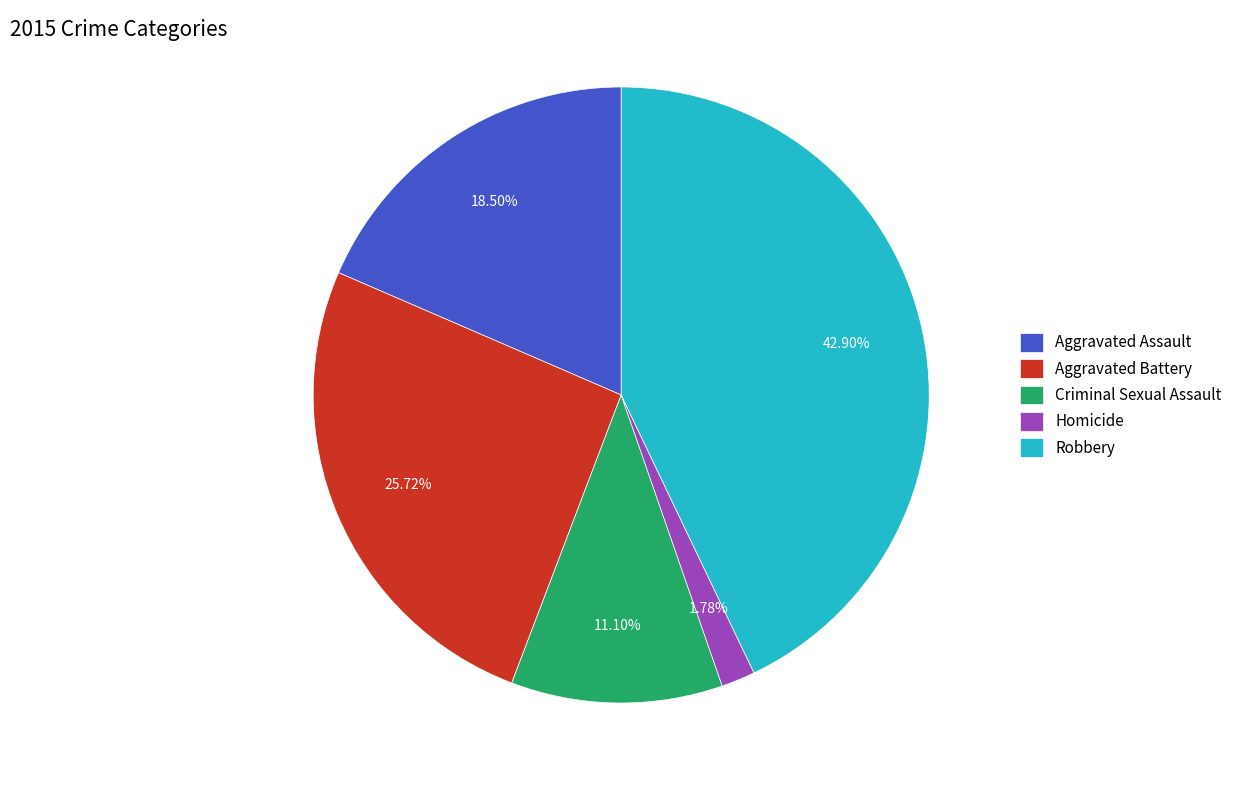

Combined, do Homicide and Criminal Sexual Assault account for over 50%?

No